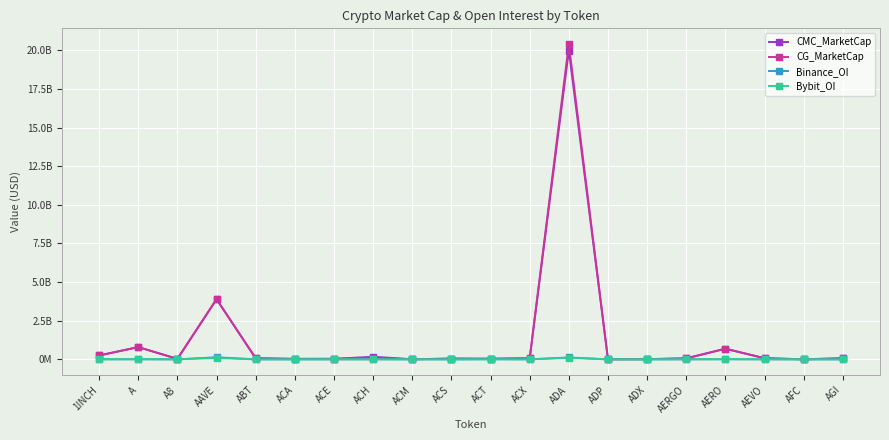

Does the chart display data point markers on the line(s)?

Yes